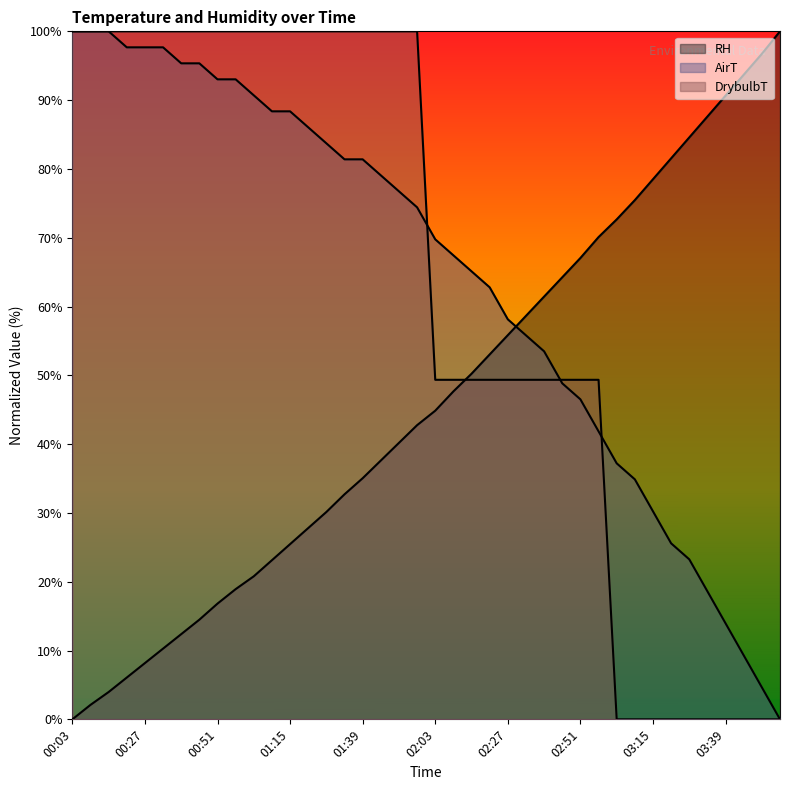

Which label corresponds to the largest value in the chart?

00:03